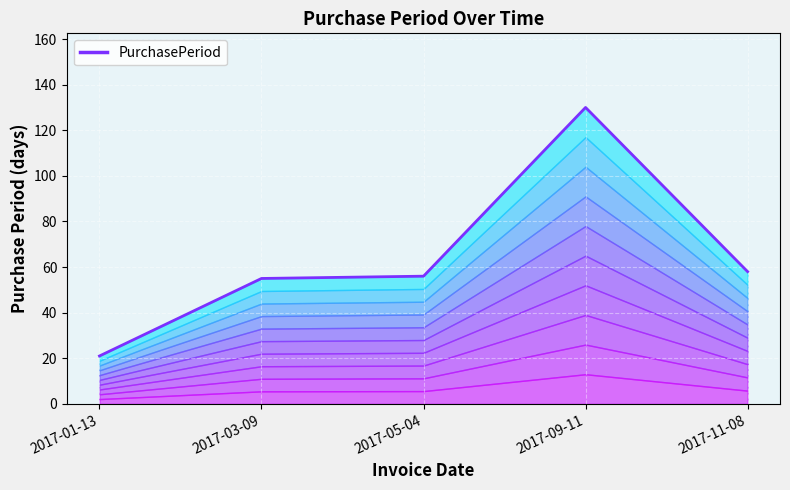

The chart shows a value of 58 at 2017-11-08. True or false?

True